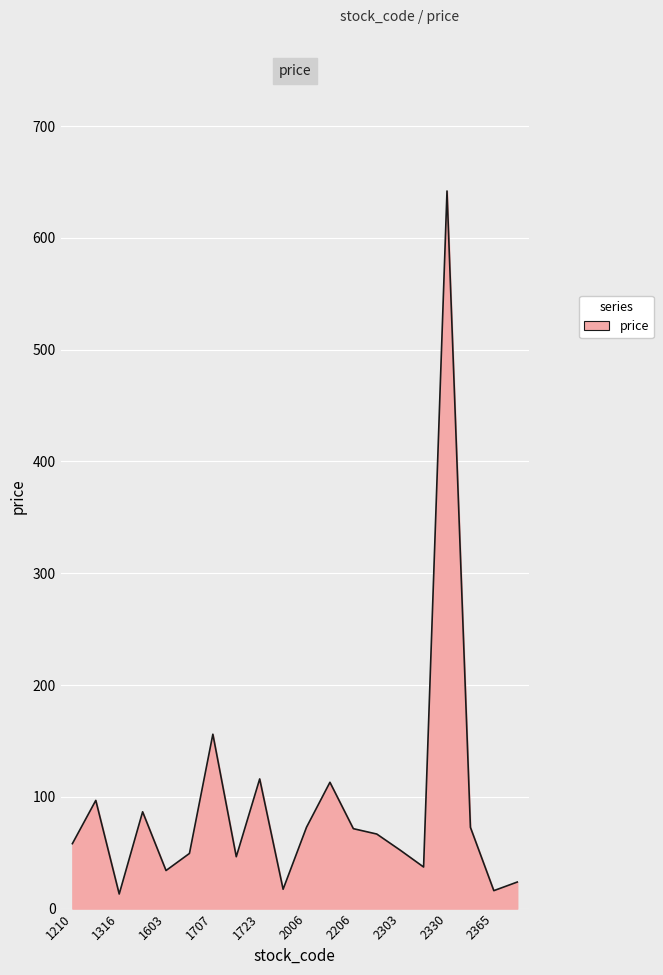

What is the maximum value shown in the chart?

642.0